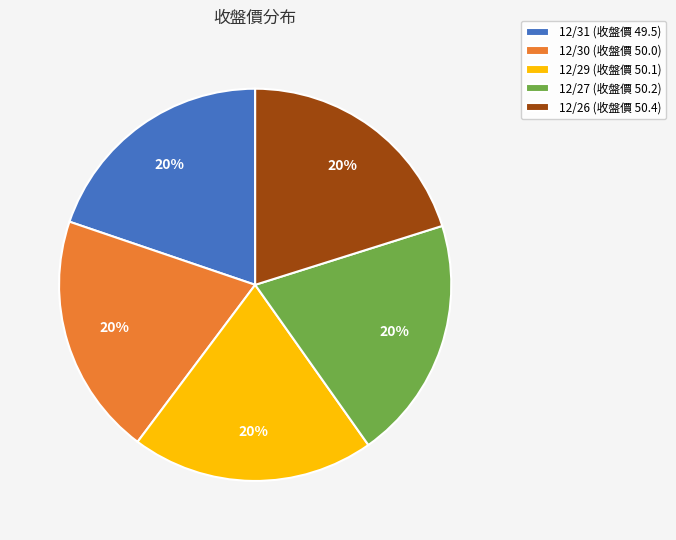

What percentage is the 12/26 slice, to the nearest percent?

20%